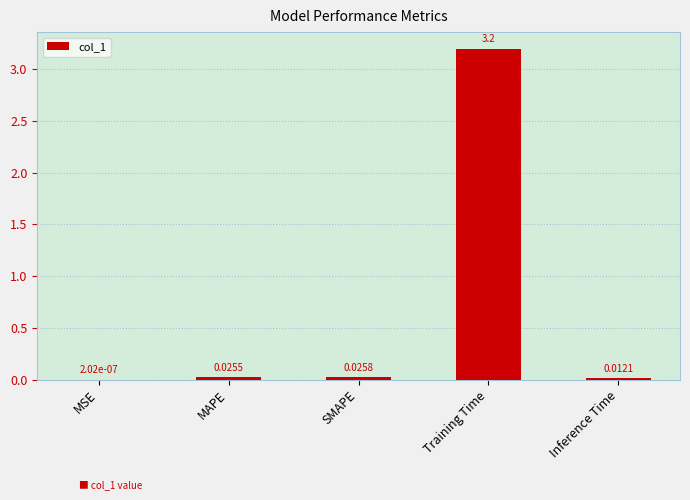

Are the bars grouped side by side (vs. stacked)?

No